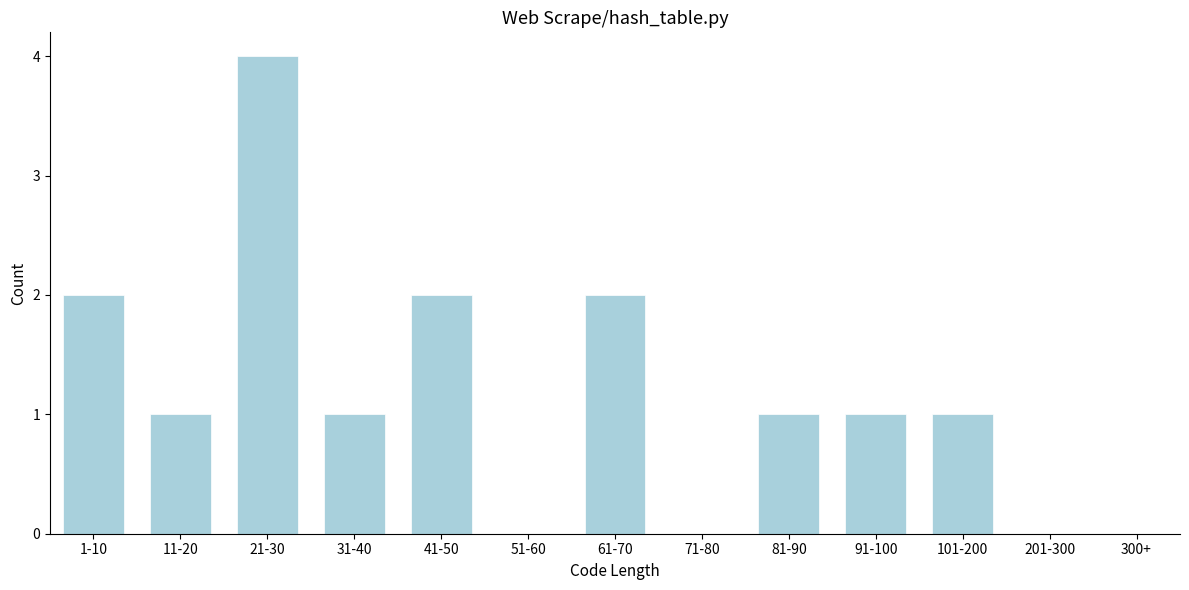

Reading left to right, what are all the values shown in this chart?

1-10=2	11-20=1	21-30=4	31-40=1	41-50=2	51-60=0	61-70=2	71-80=0	81-90=1	91-100=1	101-200=1	201-300=0	300+=0